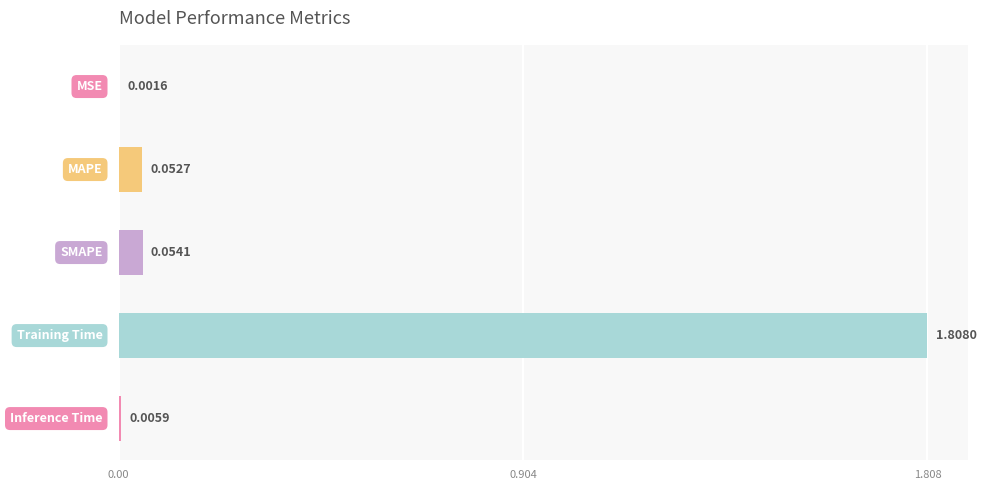

What is the sum of all values?

1.9